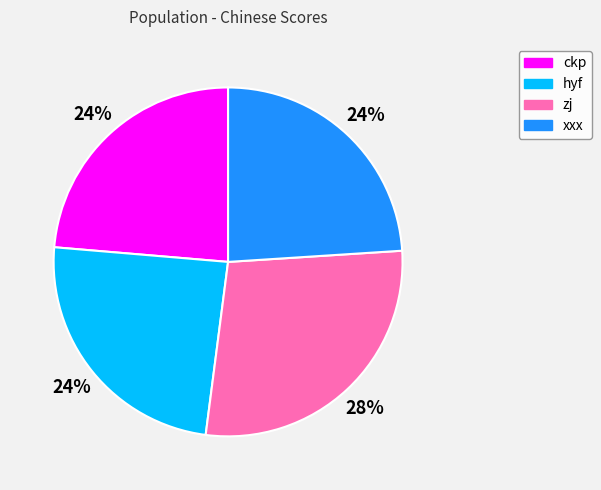

Is it true that ckp is 24% of the pie?

True